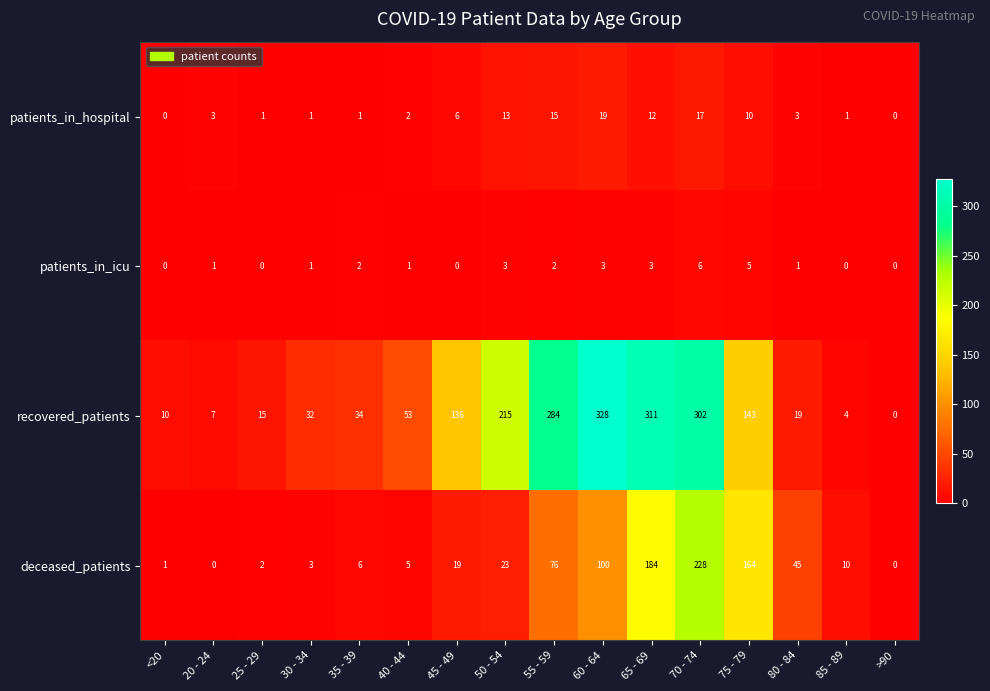

List the series in order of their peak value, lowest first.

patients_in_icu, patients_in_hospital, deceased_patients, recovered_patients